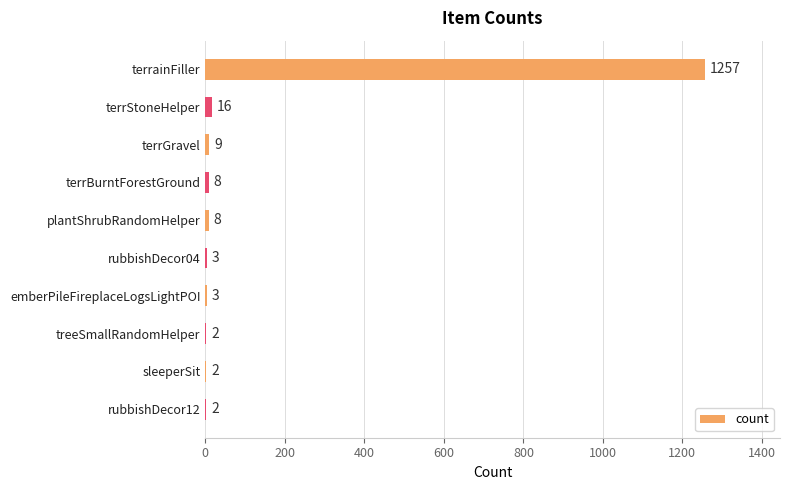

What is the ratio of the value at rubbishDecor04 to the value at sleeperSit?

1.5